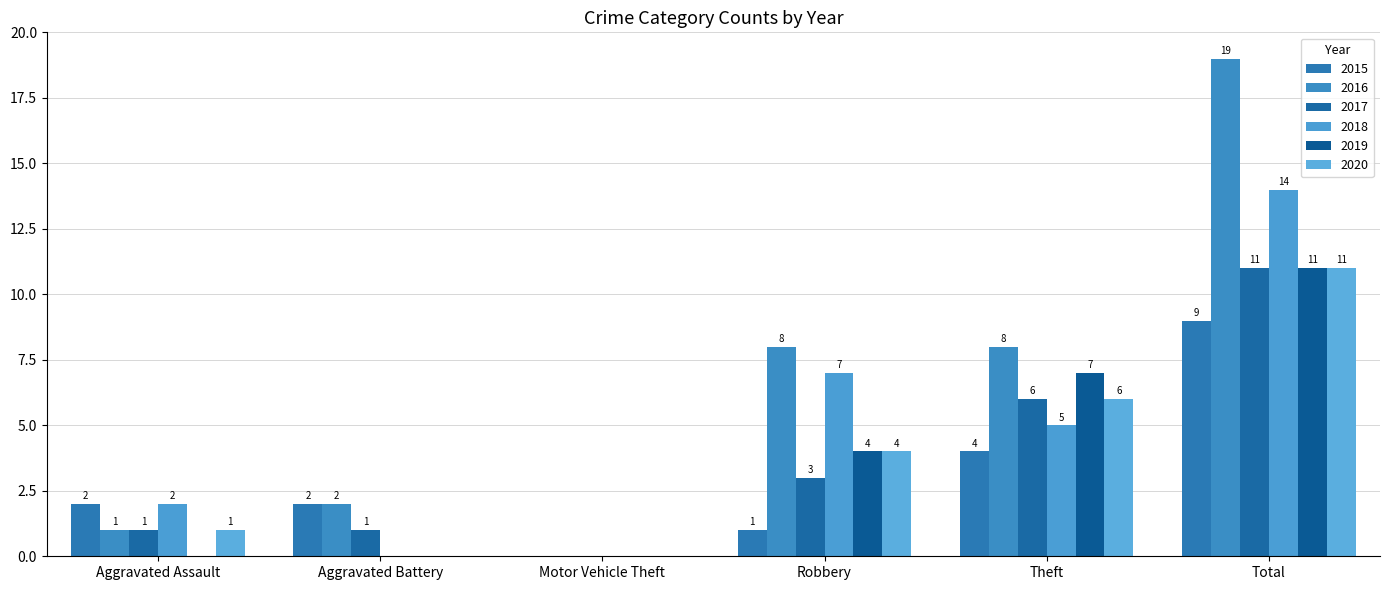

What are all the series names shown in the legend?

2015, 2016, 2017, 2018, 2019, 2020